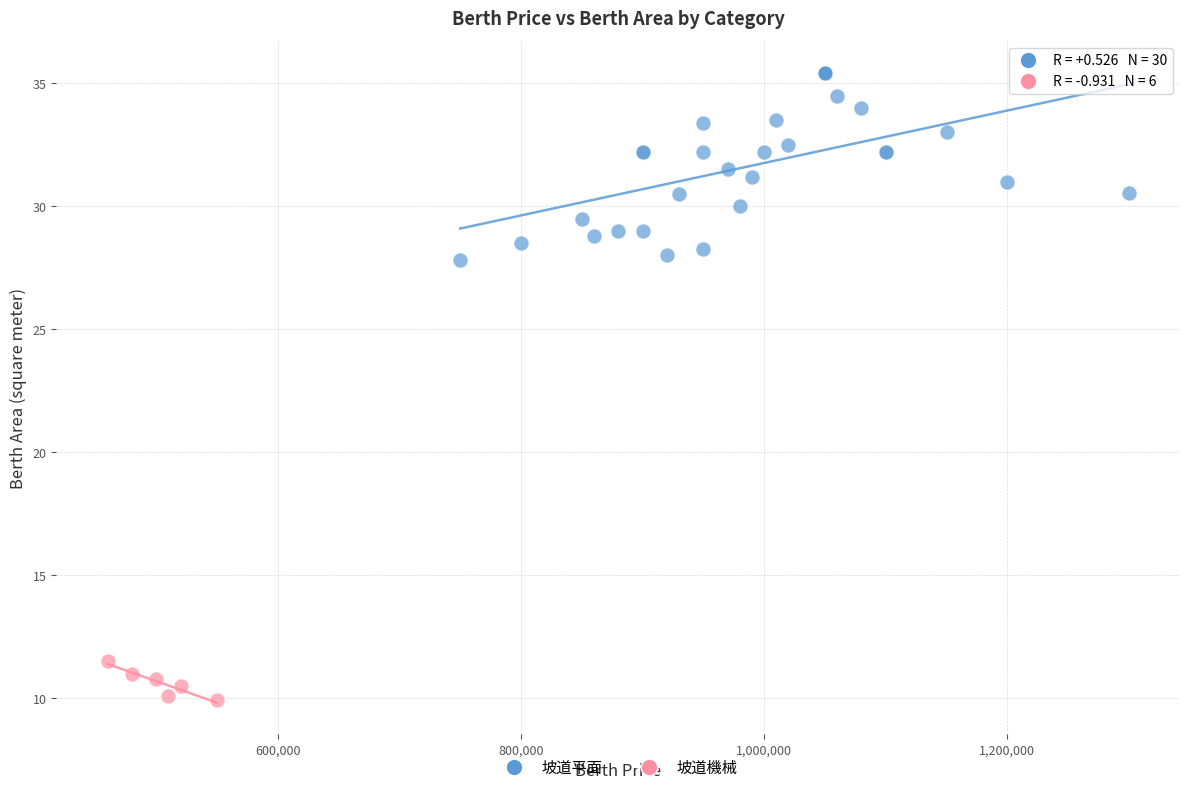

Which series reaches the minimum Y coordinate?

坡道機械